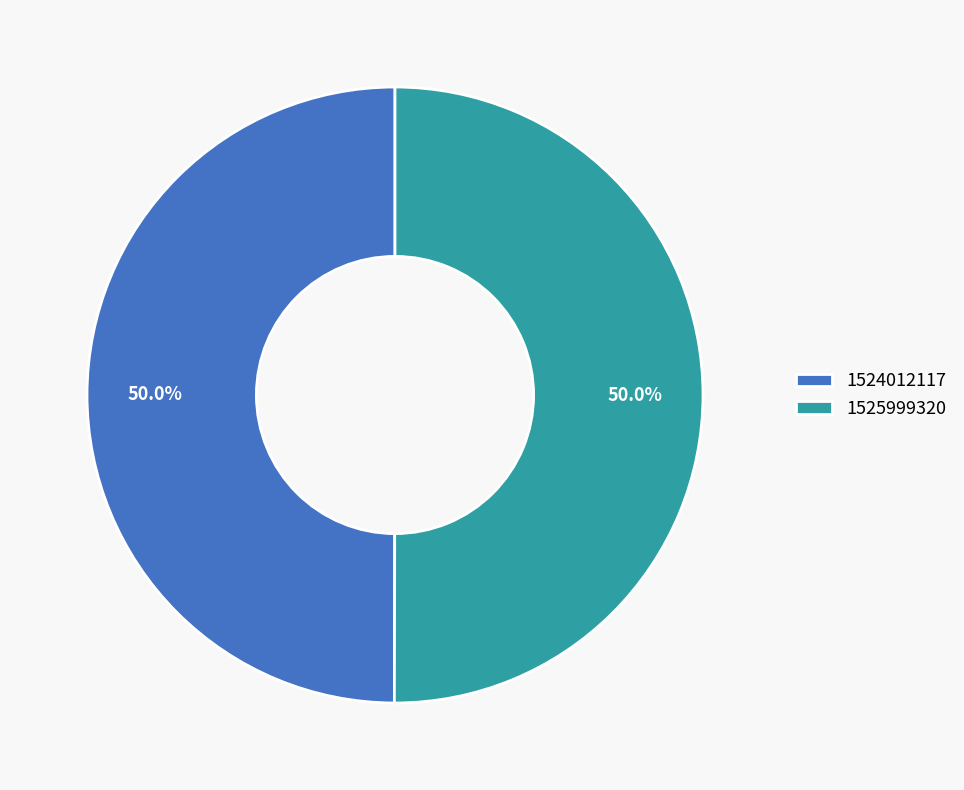

Approximately how many times larger is the value at 1524012117 compared to 1525999320?

1.0